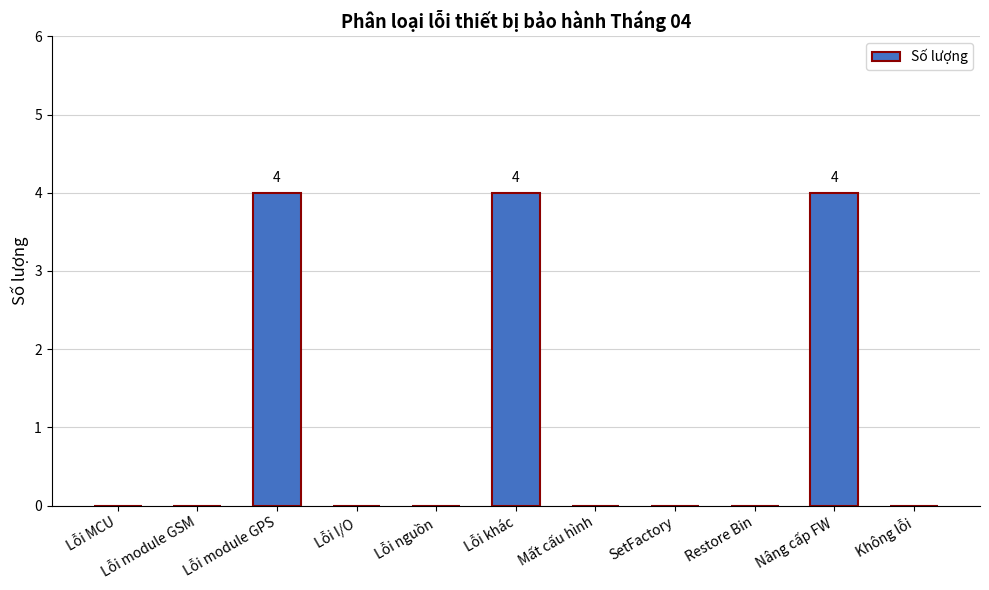

What is the sum of all values?

12